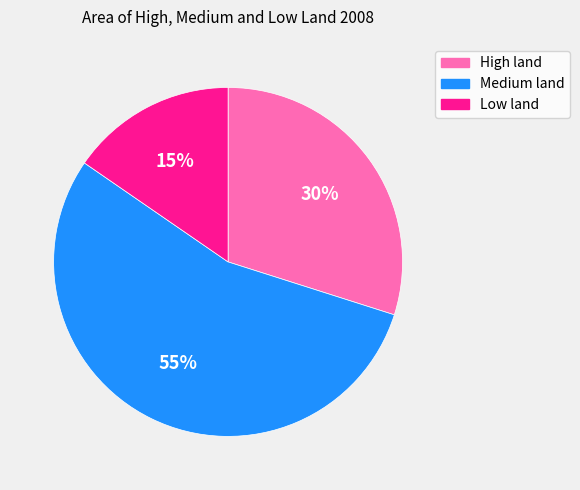

What is the majority slice?

Medium land